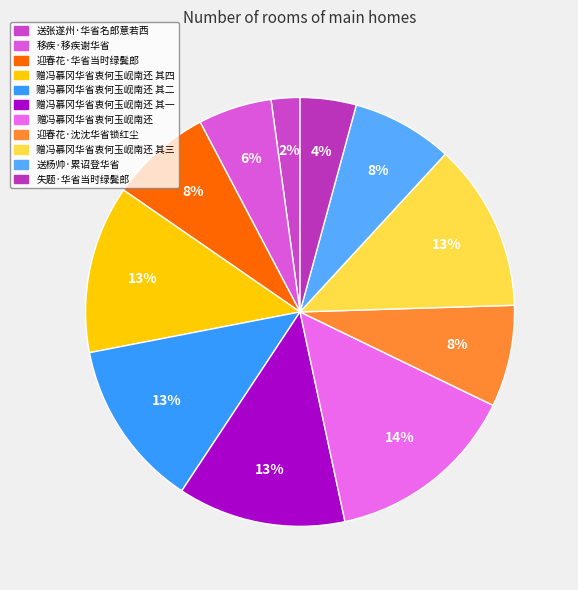

To the nearest percent, what percentage of the pie is 迎春花·华省当时绿鬓郎?

8%